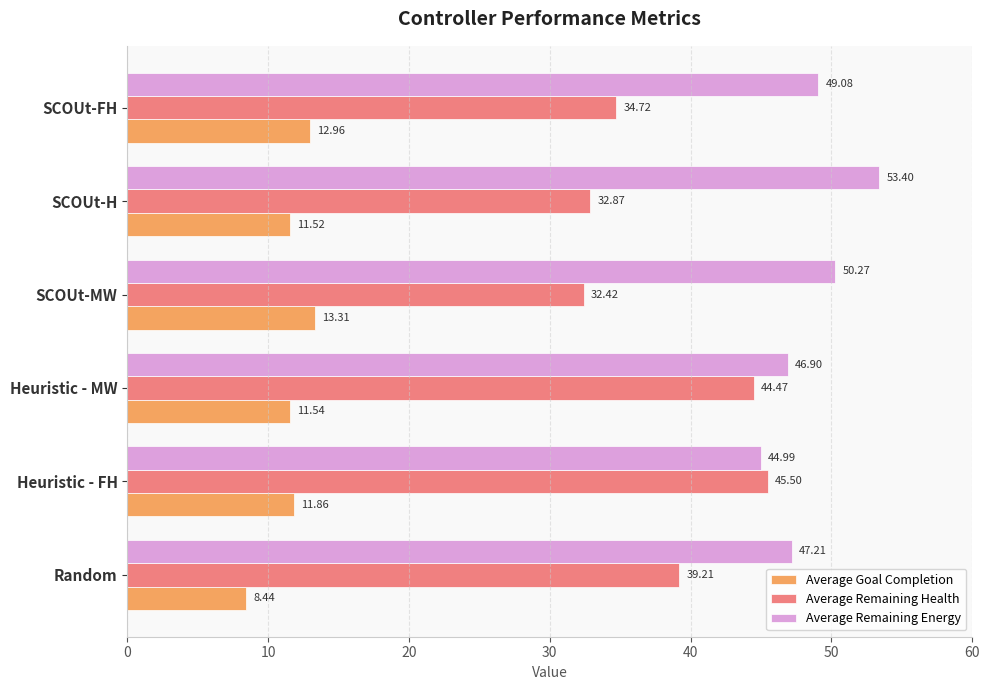

Which series has the widest spread of values?

Average Remaining Health